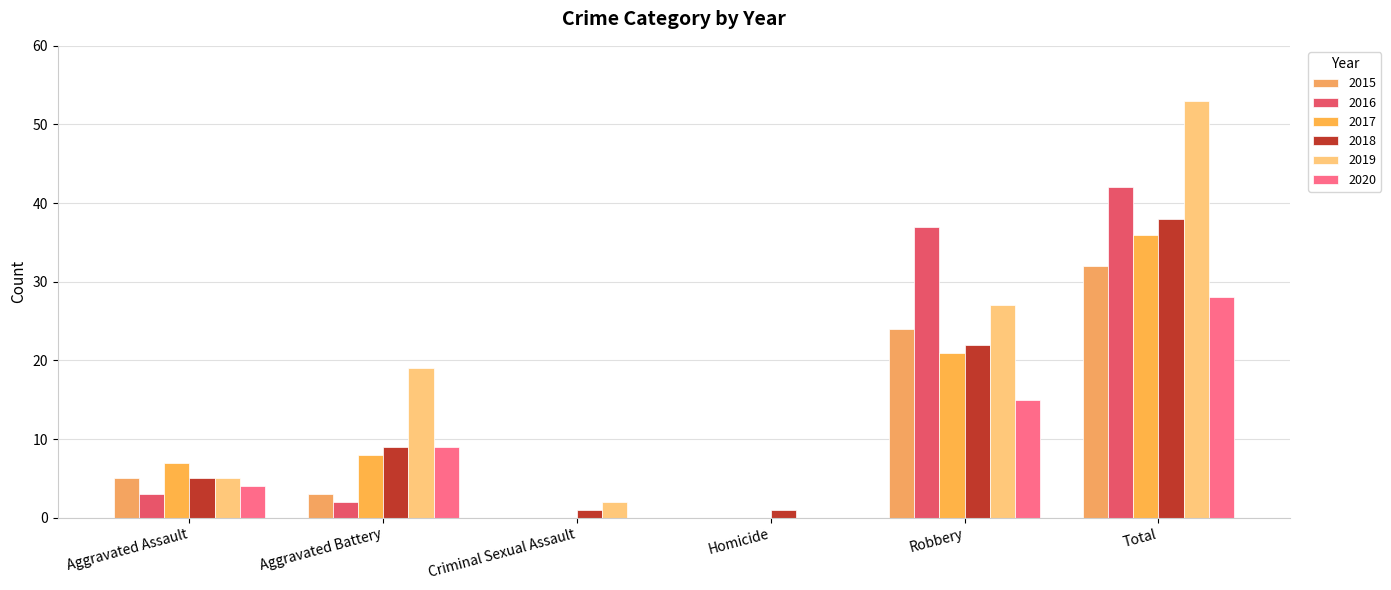

What is the approximate value of 2016 at Total, to the nearest 5?

40